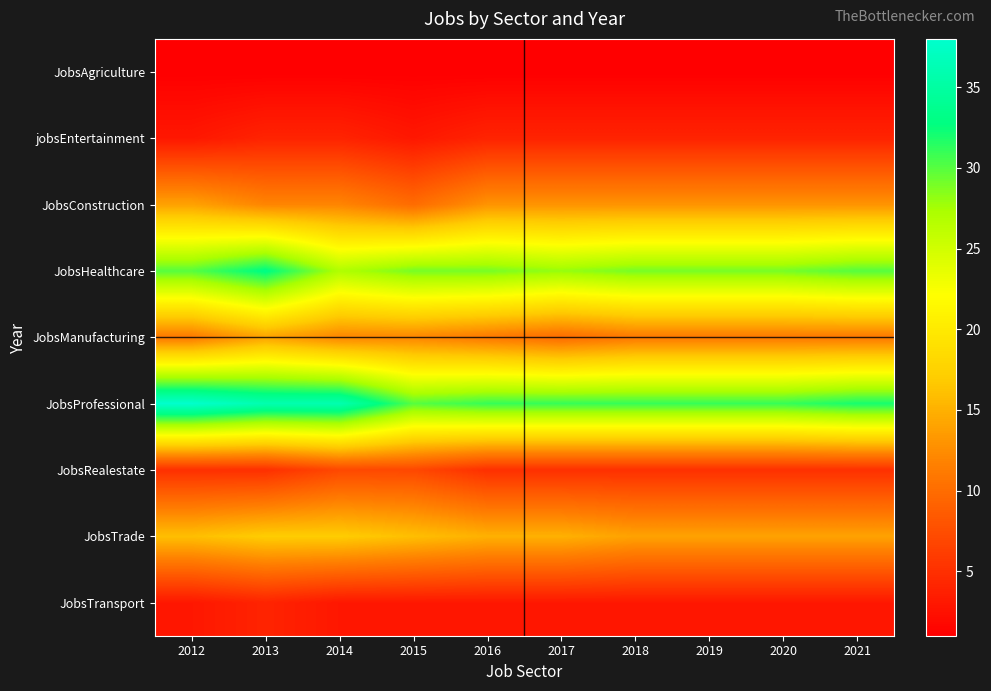

Which label corresponds to the largest value in the chart?

2012